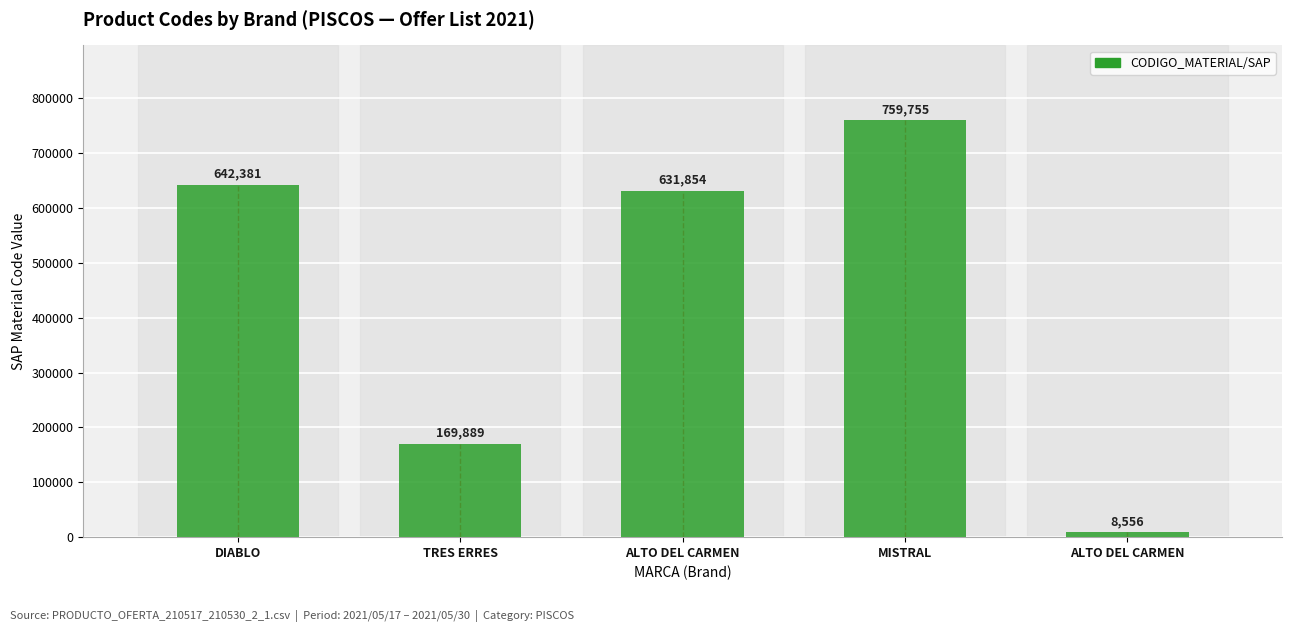

What is the sum of the values at MISTRAL and ALTO DEL CARMEN?

768311